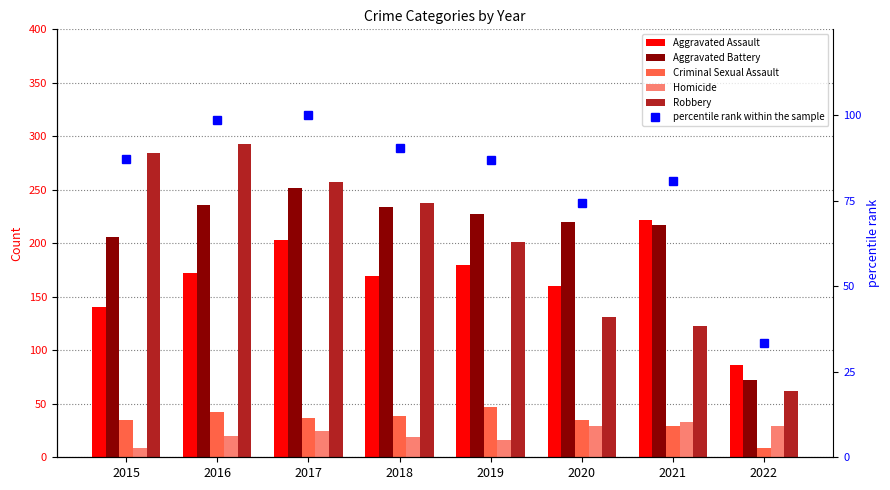

What is the value of the Aggravated Assault bar at the 2nd from the left?

172.0